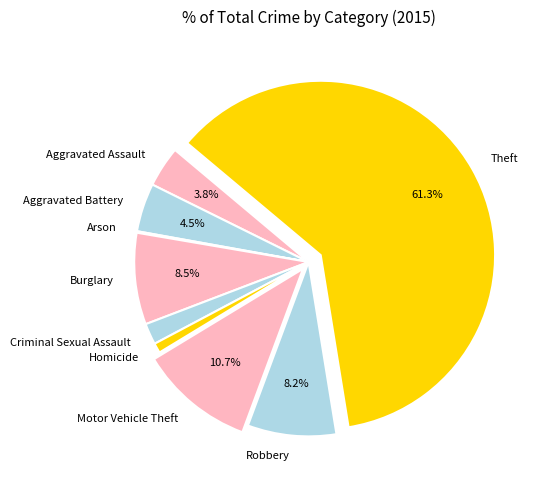

Which category has the biggest portion of the pie?

Theft